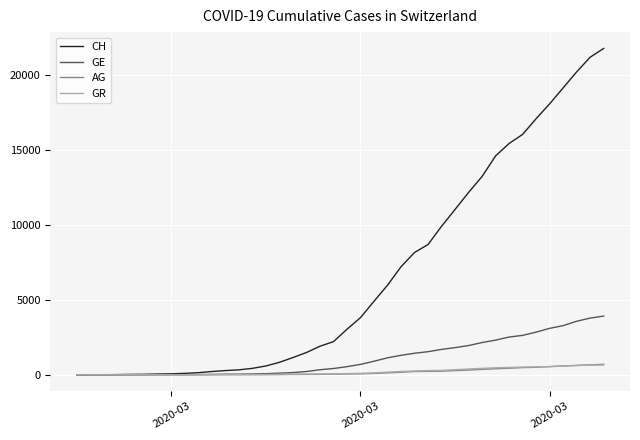

Which series has the widest spread of values?

CH